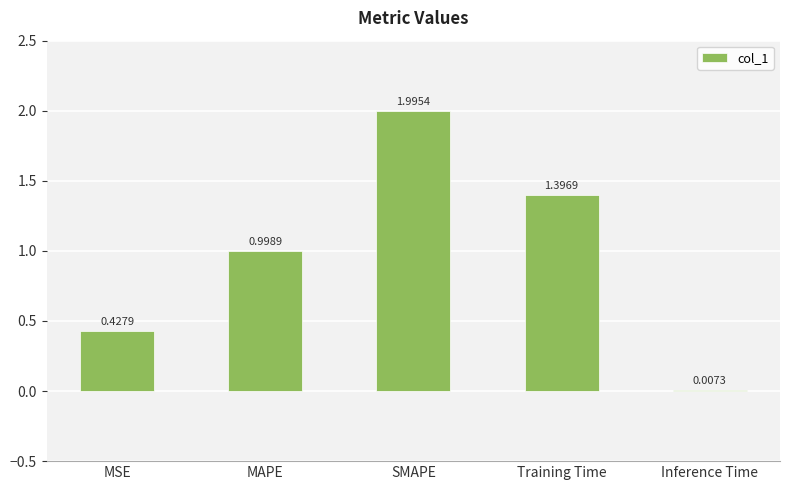

Which has a higher value, Training Time or Inference Time?

Training Time